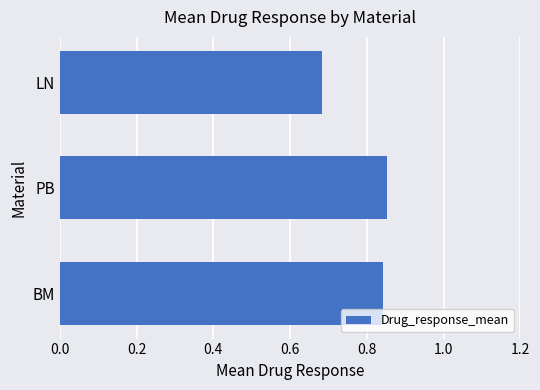

What is the sum of all values?

2.4